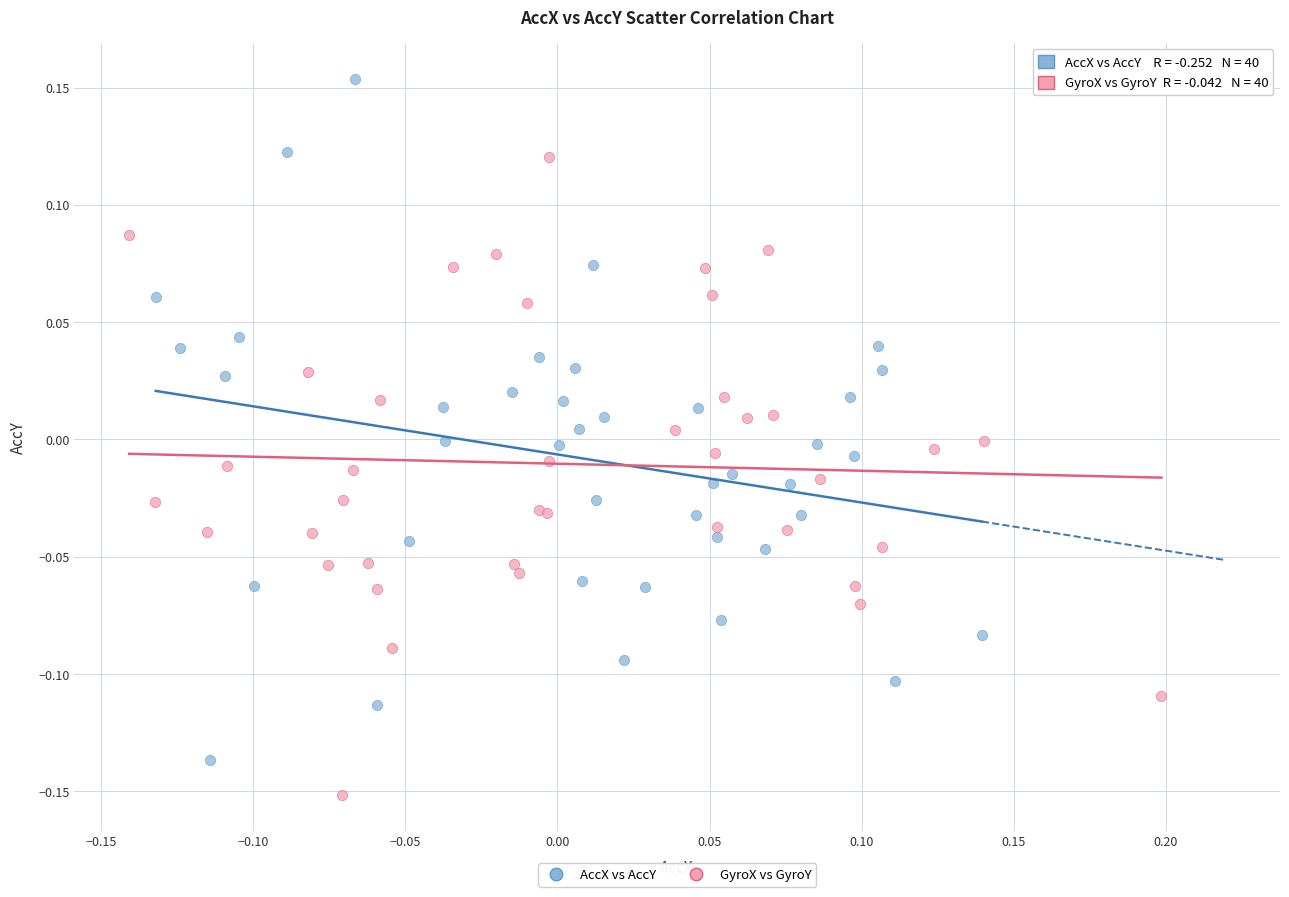

What are all the series names shown in the legend?

AccX vs AccY, GyroX vs GyroY